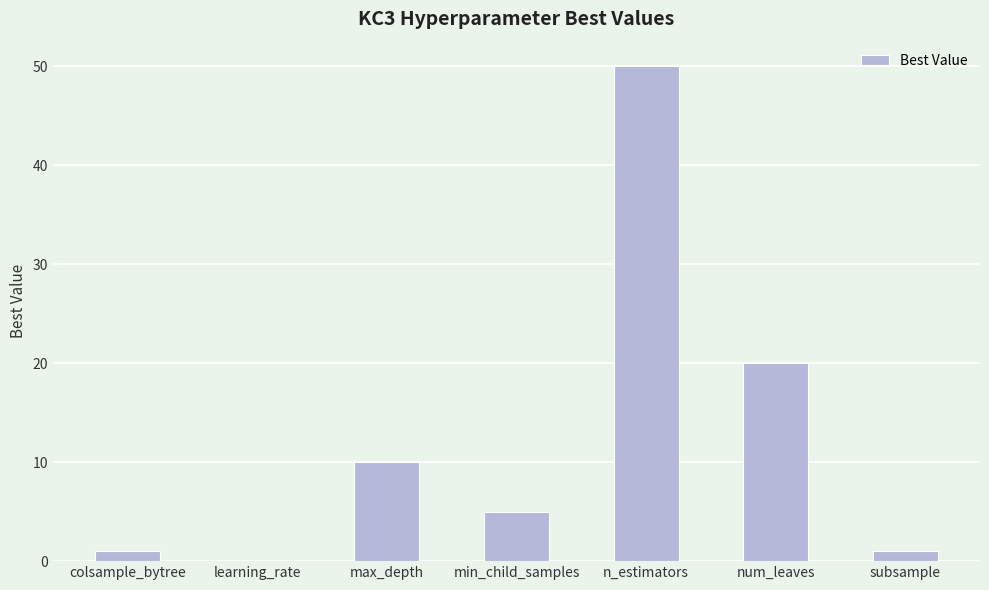

What is the change in value from colsample_bytree to n_estimators?

+49.0